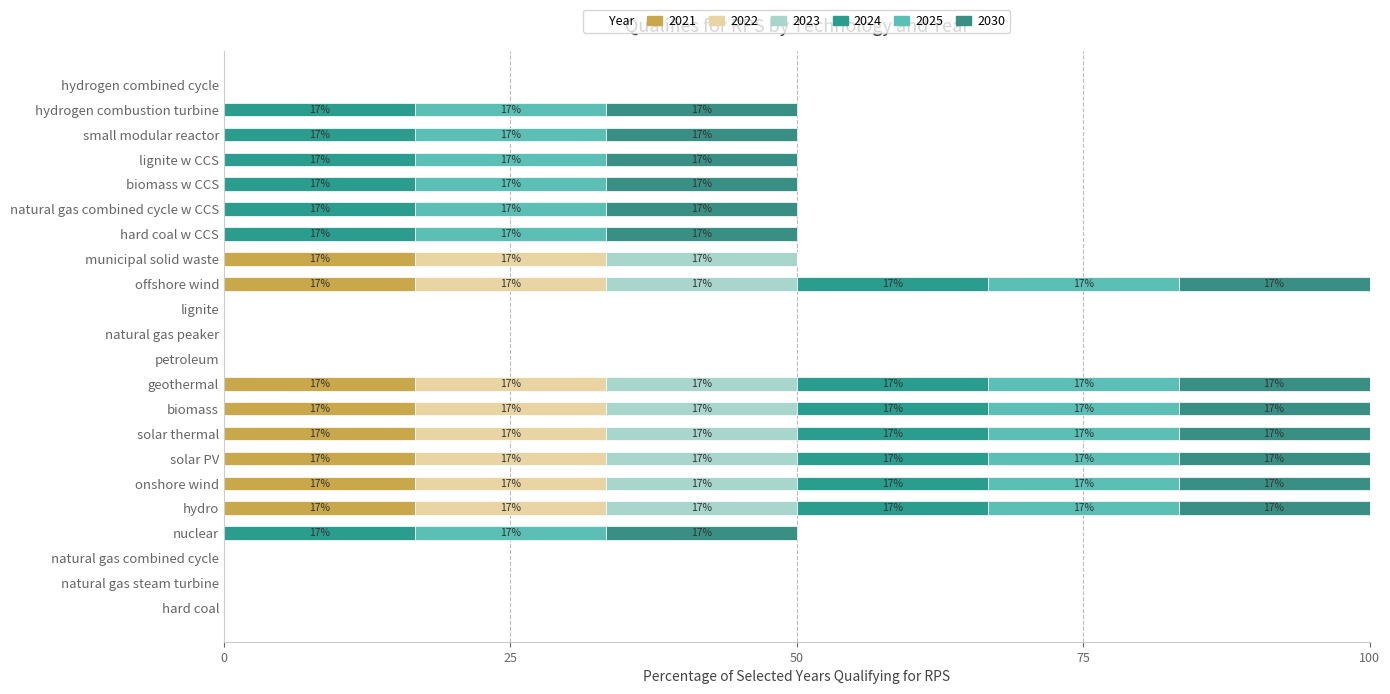

Which series changed the most between hard coal and lignite w CCS?

2024